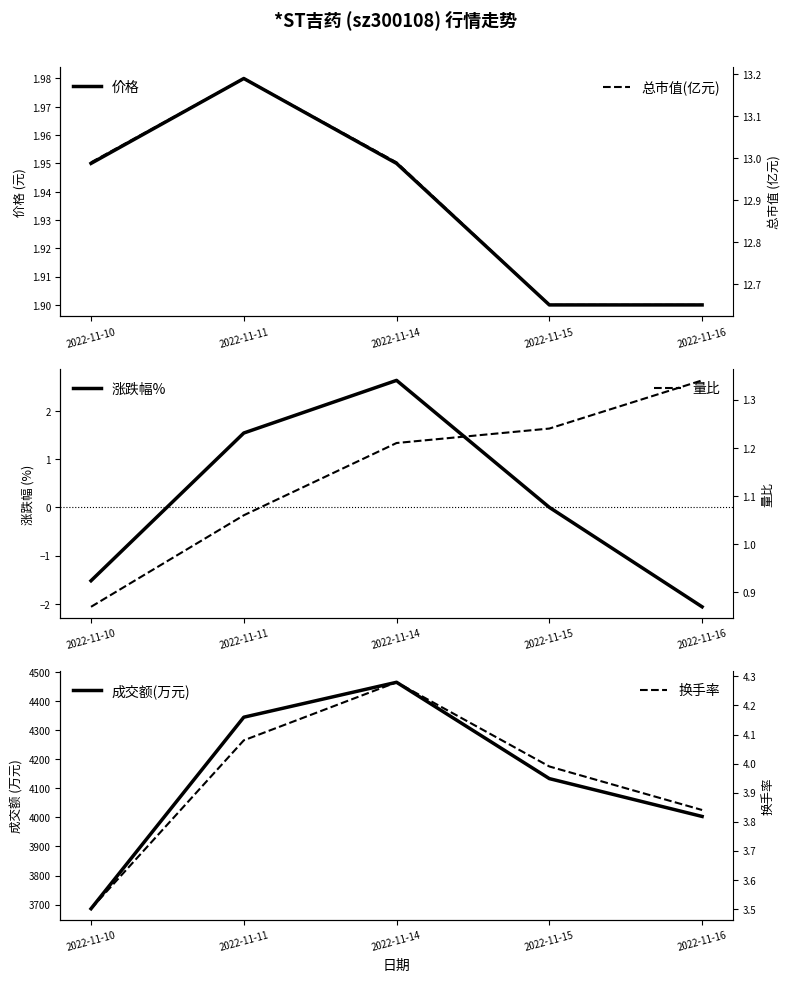

Which series has the largest range (max minus min)?

成交额(万元)